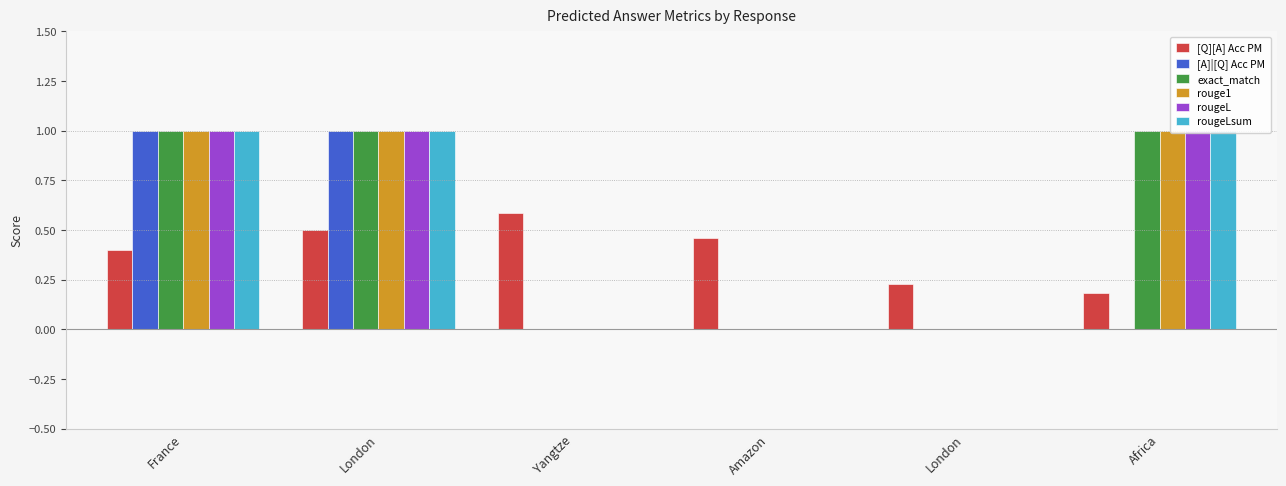

At which label is exact_match closest to 0?

Yangtze